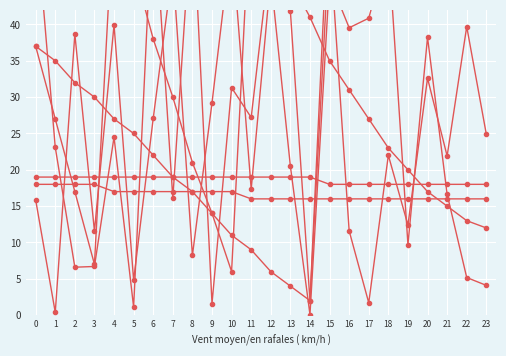

Which series ends up on top after the final intersection of Column4 and Column8?

Column8